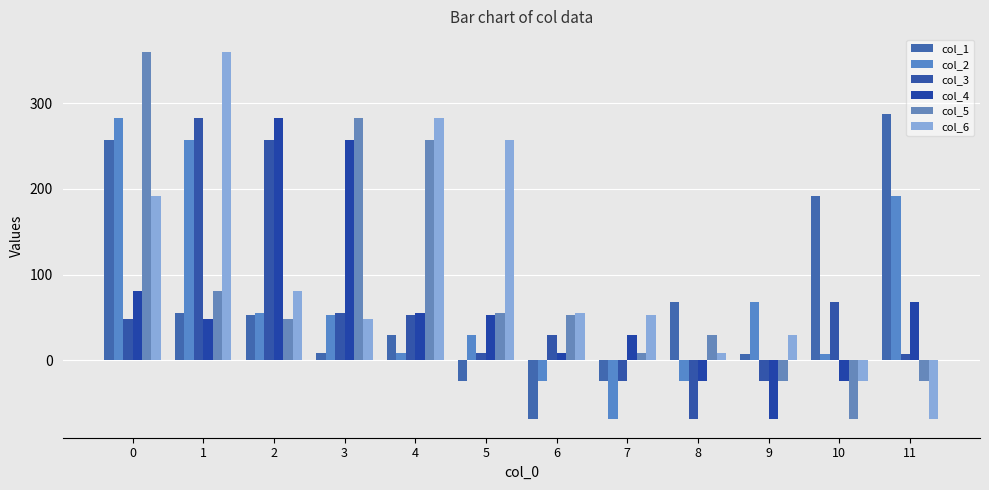

What is the spread (max minus min) of values at 2?

234.6